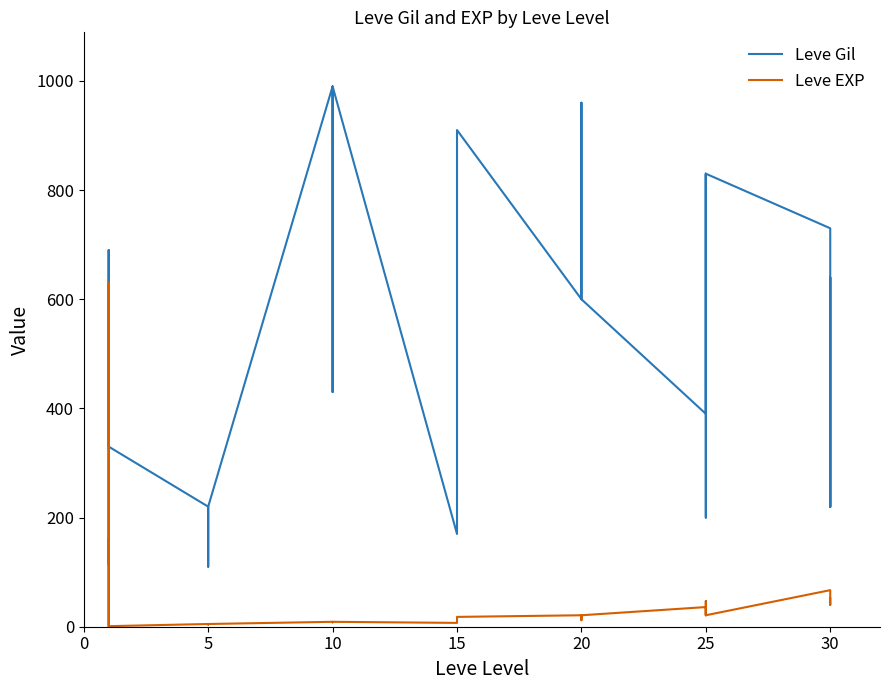

At 25, list the series in order from smallest to largest.

Leve EXP, Leve Gil